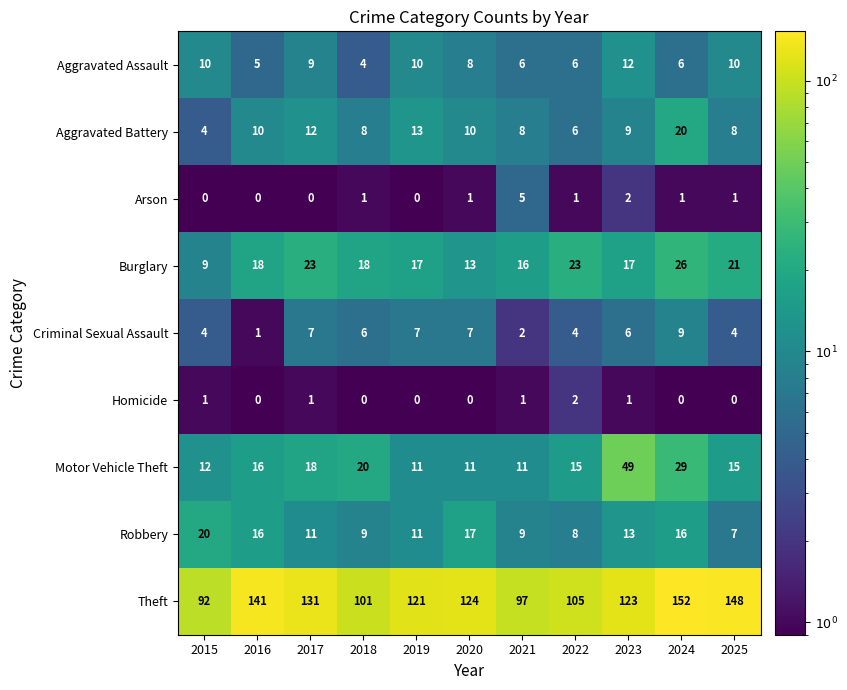

At which category is the sum across all series the highest?

2024